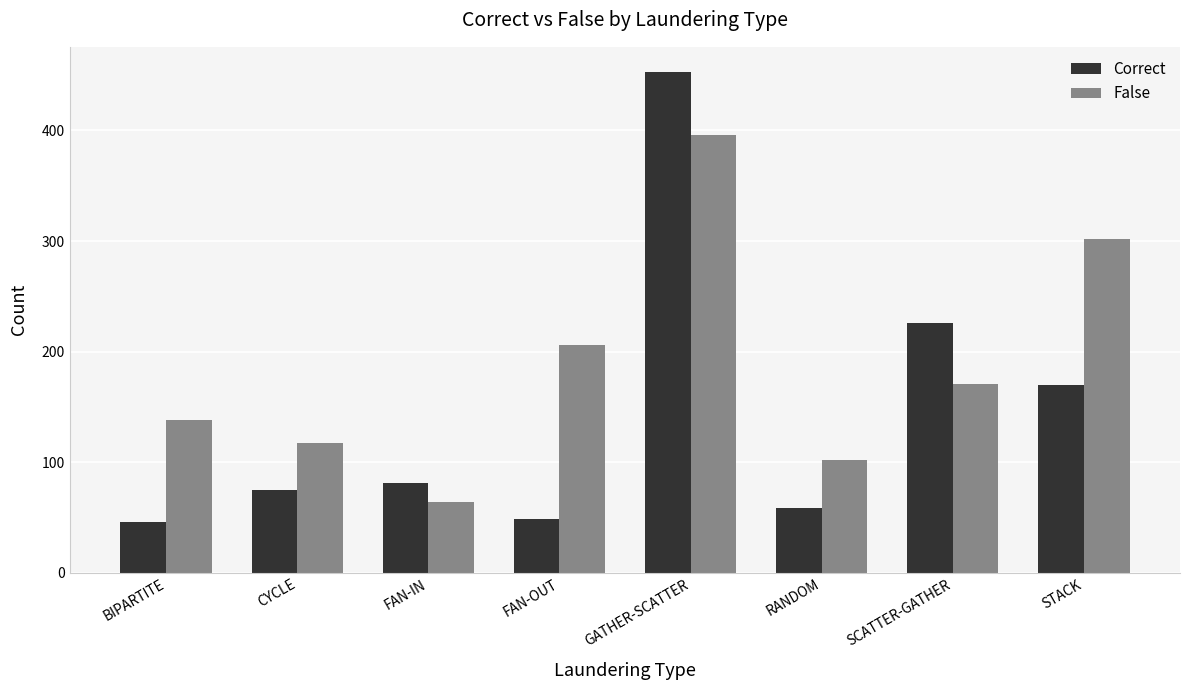

How many values in the False series are below 171?

4